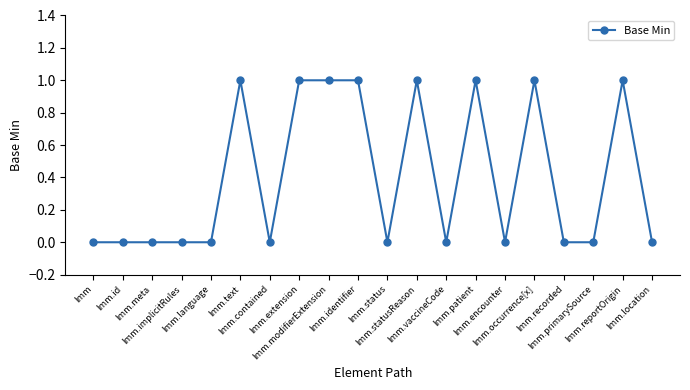

Reading left to right, list all the values displayed in this chart.

Imm=0	Imm.id=0	Imm.meta=0	Imm.implicitRules=0	Imm.language=0	Imm.text=1	Imm.contained=0	Imm.extension=1	Imm.modifierExtension=1	Imm.identifier=1	Imm.status=0	Imm.statusReason=1	Imm.vaccineCode=0	Imm.patient=1	Imm.encounter=0	Imm.occurrence[x]=1	Imm.recorded=0	Imm.primarySource=0	Imm.reportOrigin=1	Imm.location=0